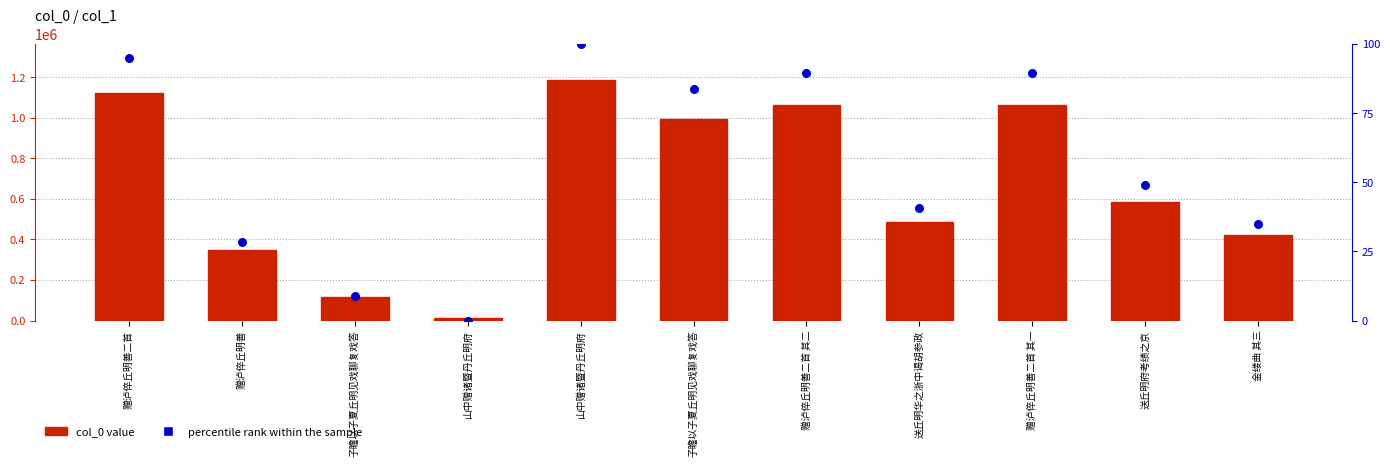

At how many categories does at least one series exceed 718148?

5